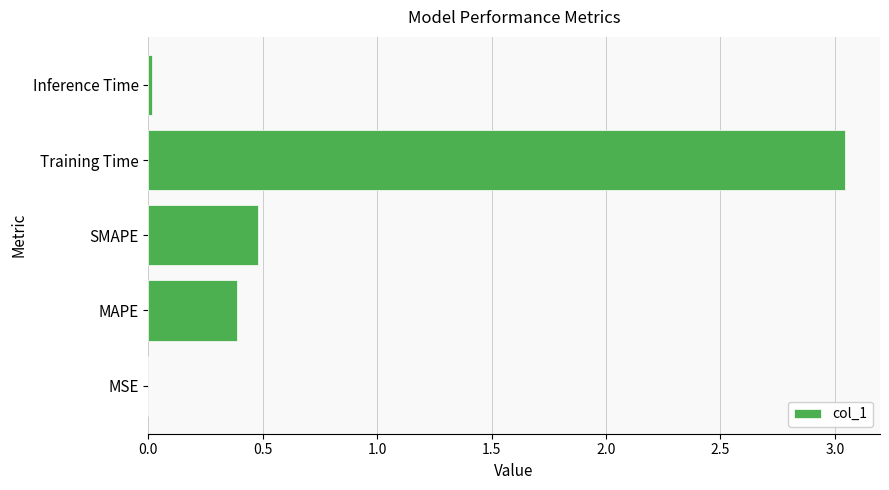

What is the sum of all values?

3.9